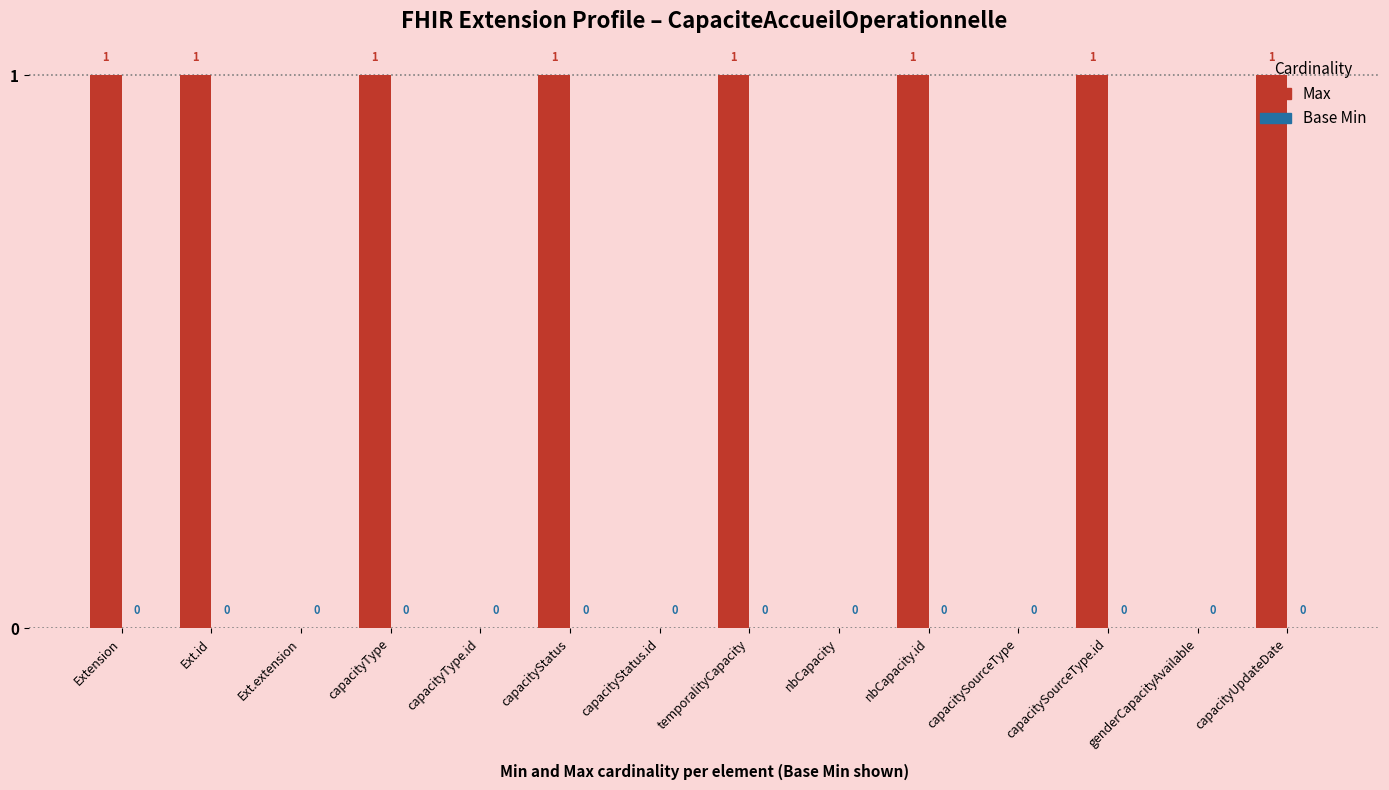

Count the number of data series in this chart.

1